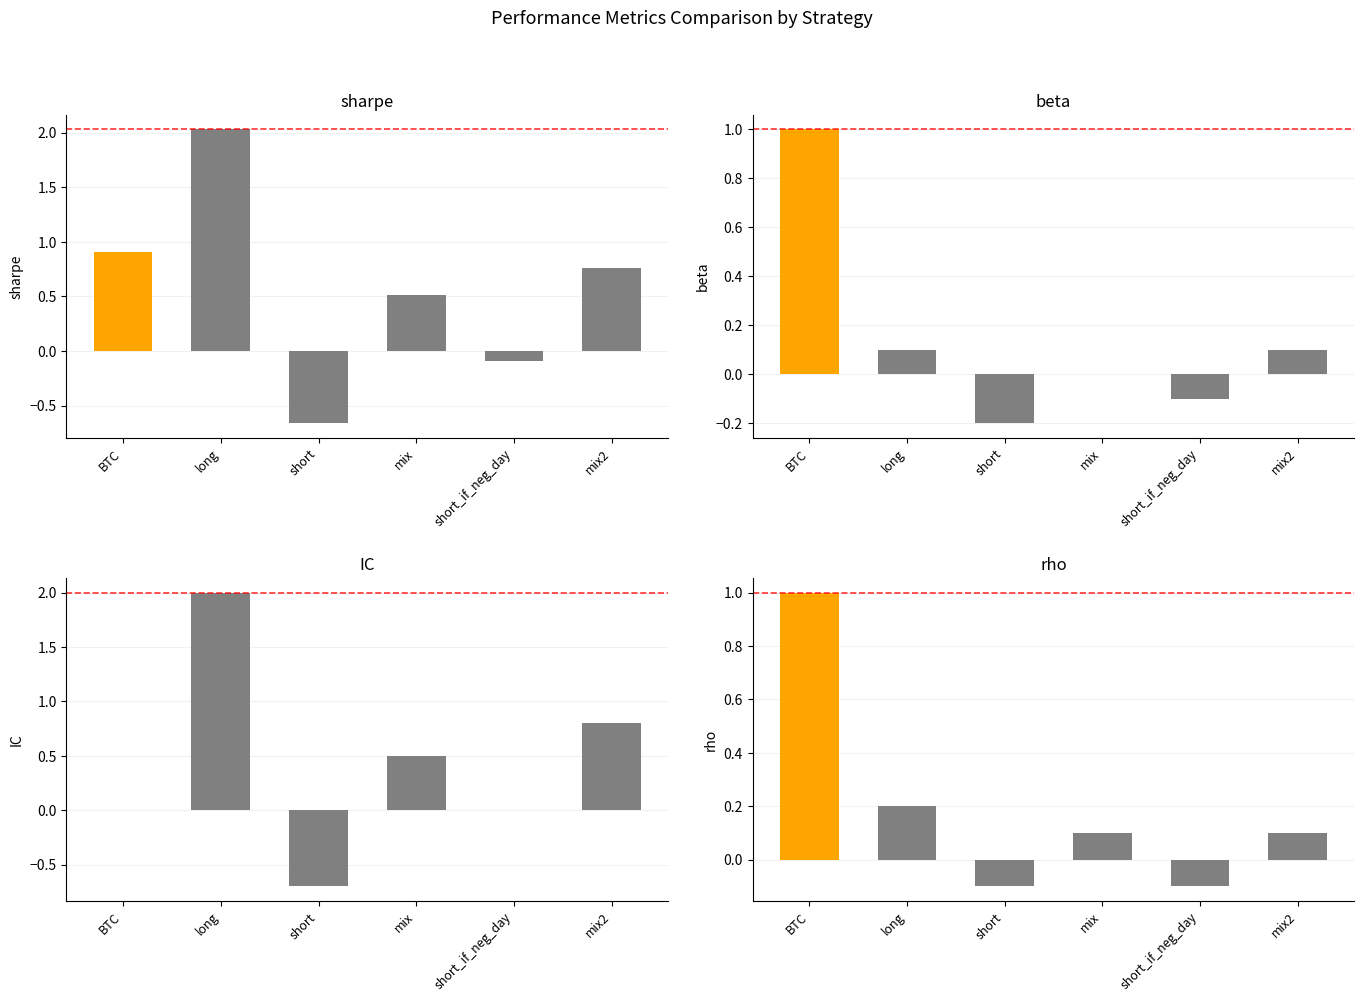

Rank the series at long from highest to lowest value.

sharpe, IC, rho, beta